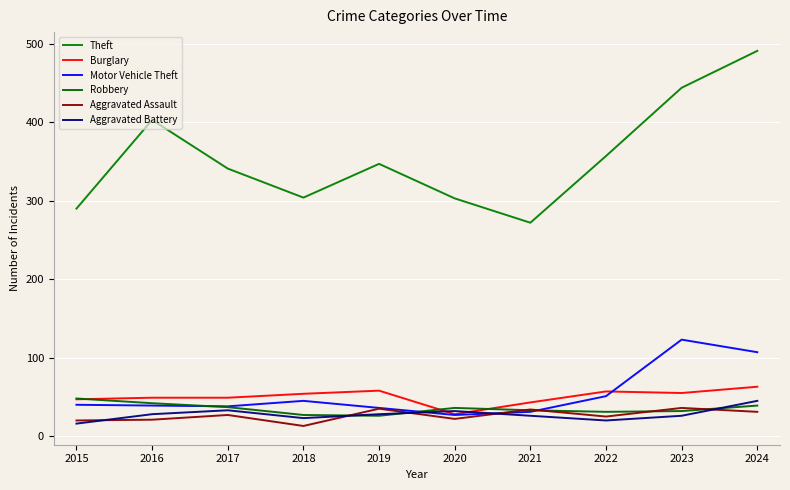

What is the spread (max minus min) of values at 2015?

274